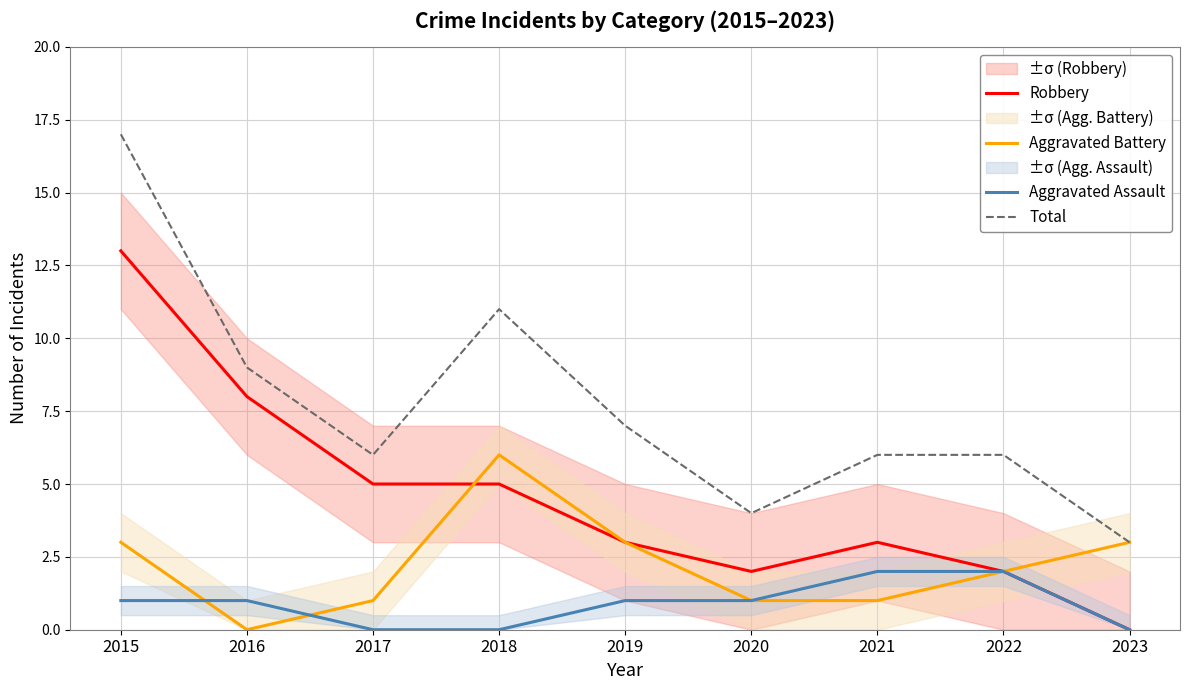

Which series has the largest range (max minus min)?

Total